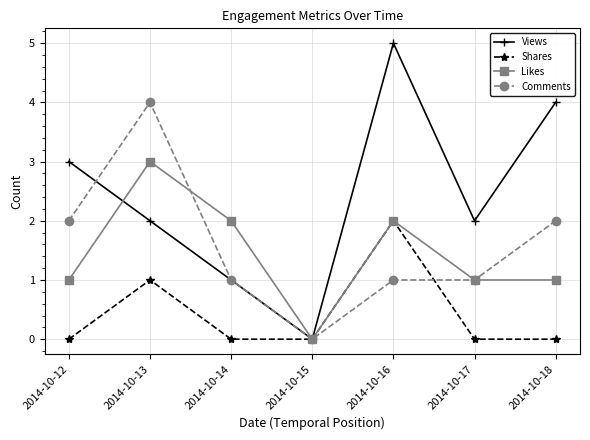

What is the highest value of the Likes series?

3